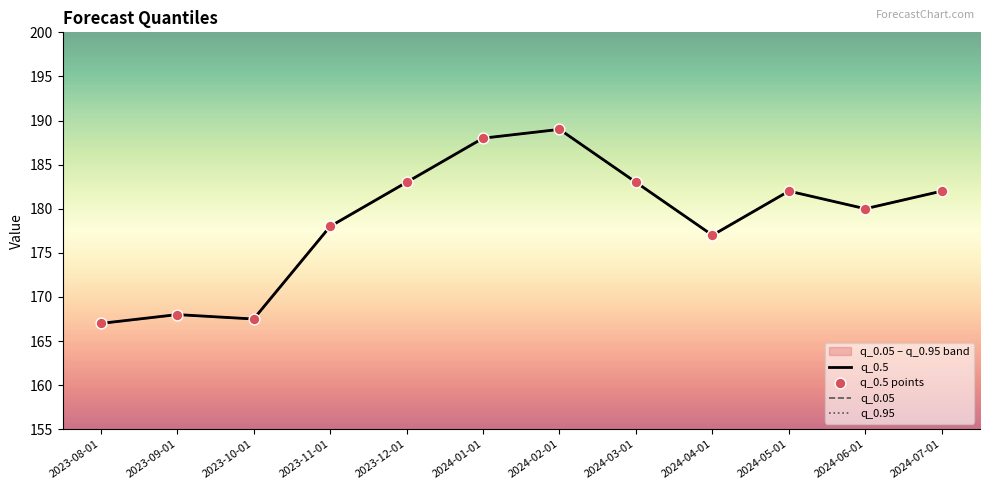

At which category is the sum across all series the highest?

2024-02-01